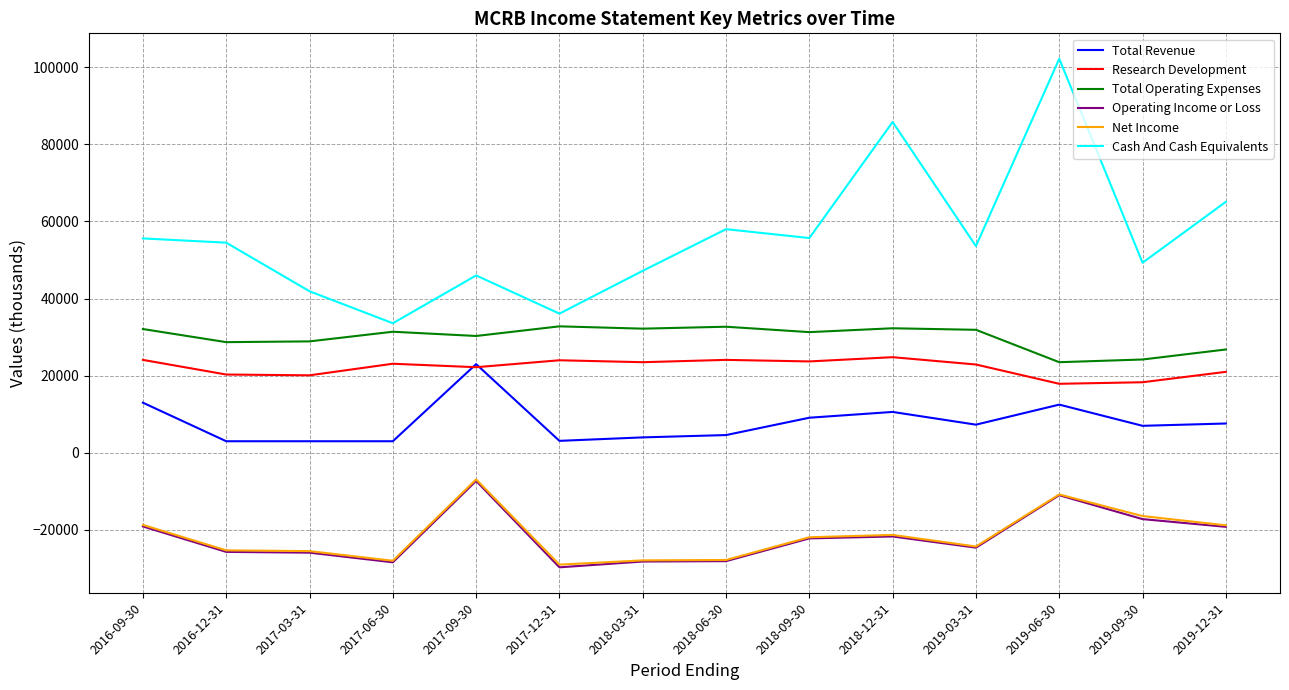

Is the value of Cash And Cash Equivalents at 2019-12-31 greater than the value of Total Revenue at 2019-03-31?

Yes